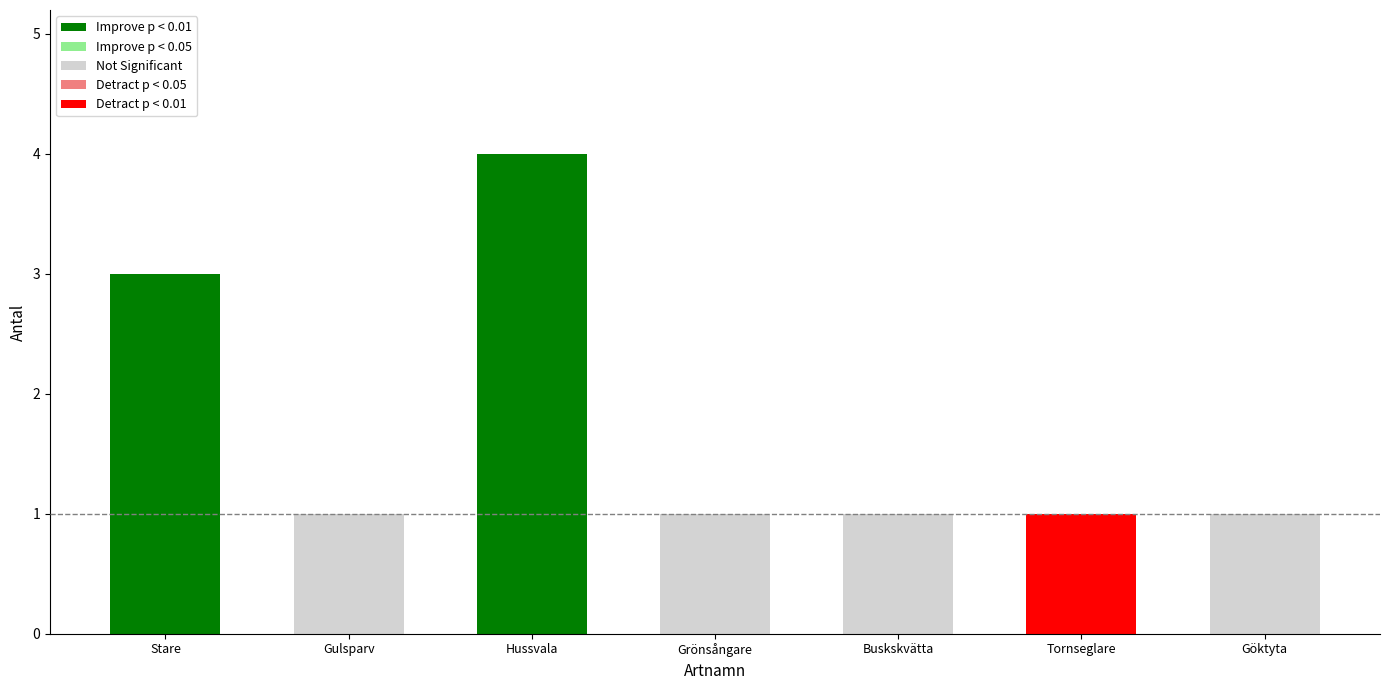

Between Hussvala and Buskskvätta, which is larger?

Hussvala